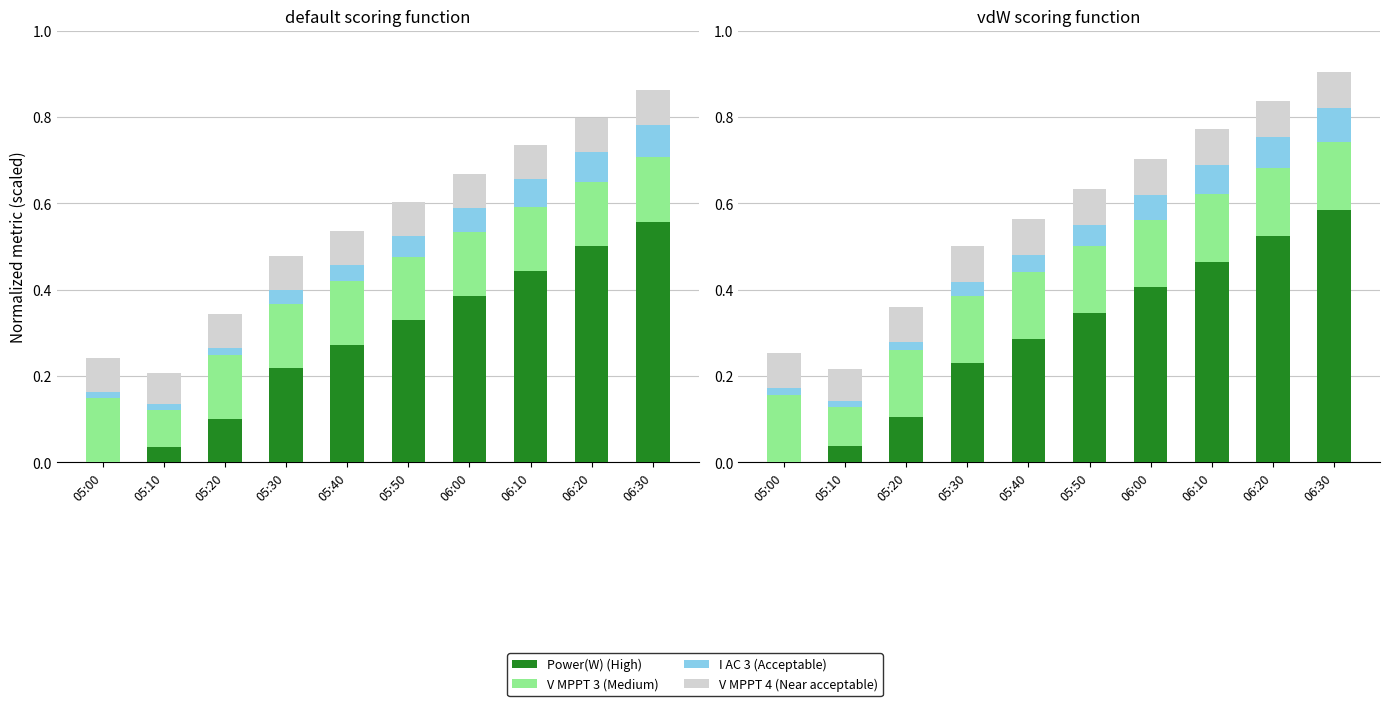

Which has a higher value, 05:40 or 05:20?

05:40